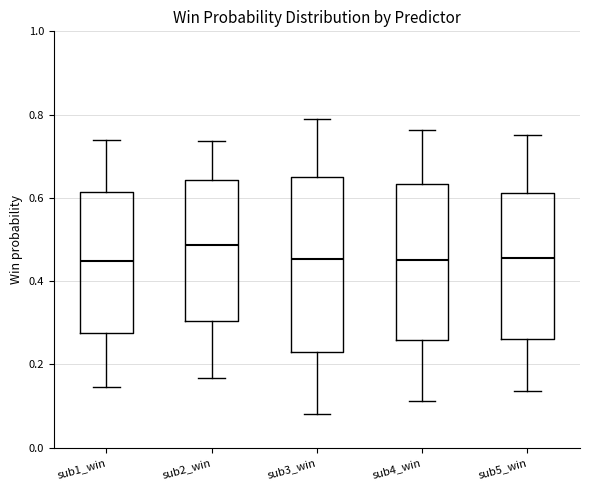

Reading left to right, transcribe this box plot: for each box, give where its median line is, the range the box spans, and where its two whiskers end, as read against the y-axis. The values are not printed on the chart, so give them approximately, as read against the axis.

sub1_win: median 0.44, box 0.28 to 0.62, whiskers 0.14 to 0.74
sub2_win: median 0.48, box 0.30 to 0.64, whiskers 0.16 to 0.74
sub3_win: median 0.46, box 0.22 to 0.66, whiskers 0.08 to 0.78
sub4_win: median 0.46, box 0.26 to 0.64, whiskers 0.12 to 0.76
sub5_win: median 0.46, box 0.26 to 0.62, whiskers 0.14 to 0.76